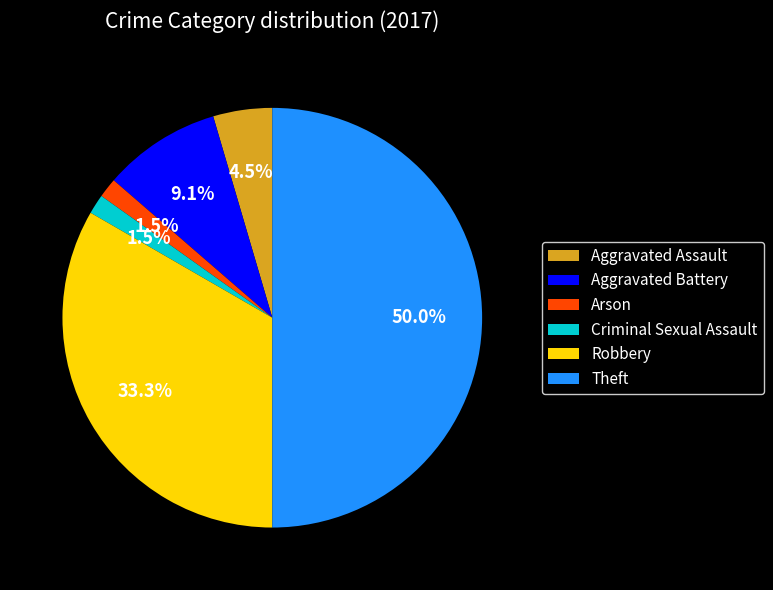

Is Aggravated Battery the majority of the pie?

No